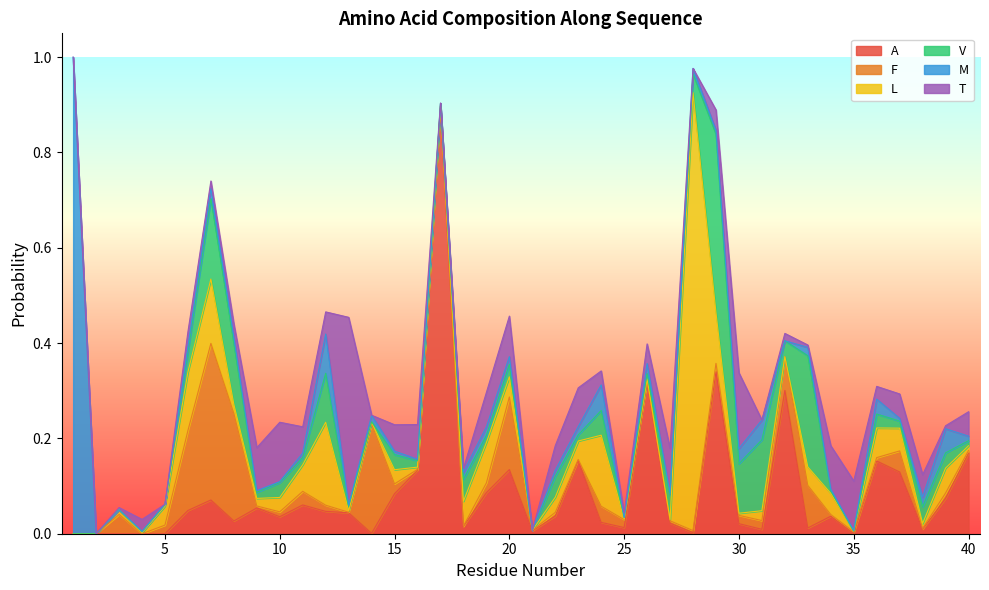

How many positive values does the T series have?

34